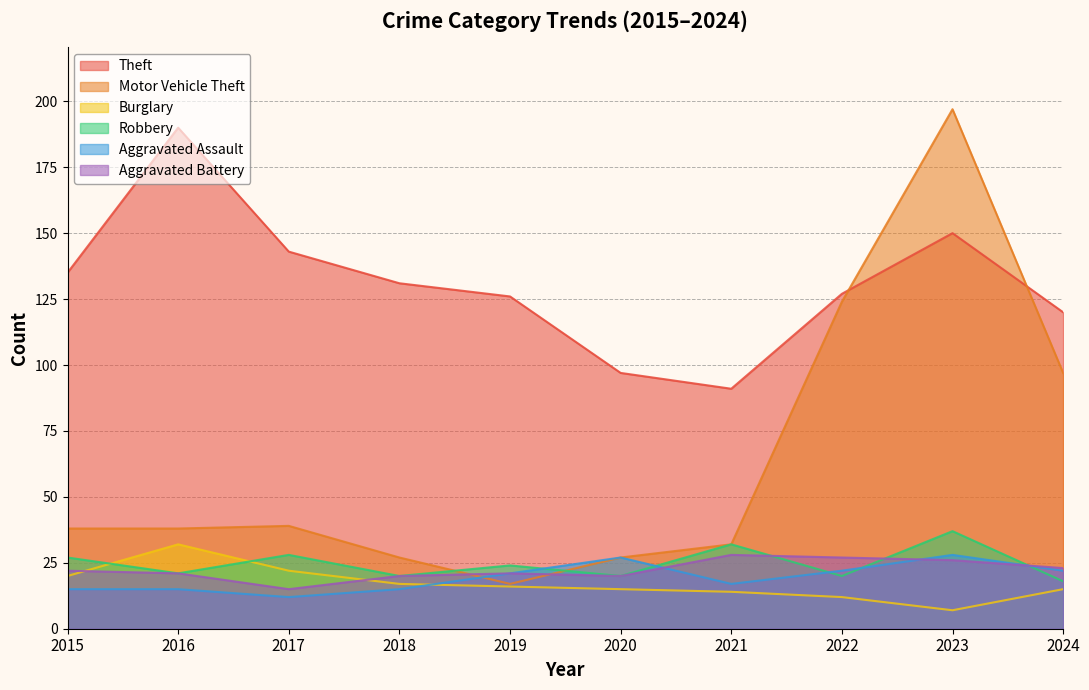

What is the value of the Robbery point at the 10th from the left?

18